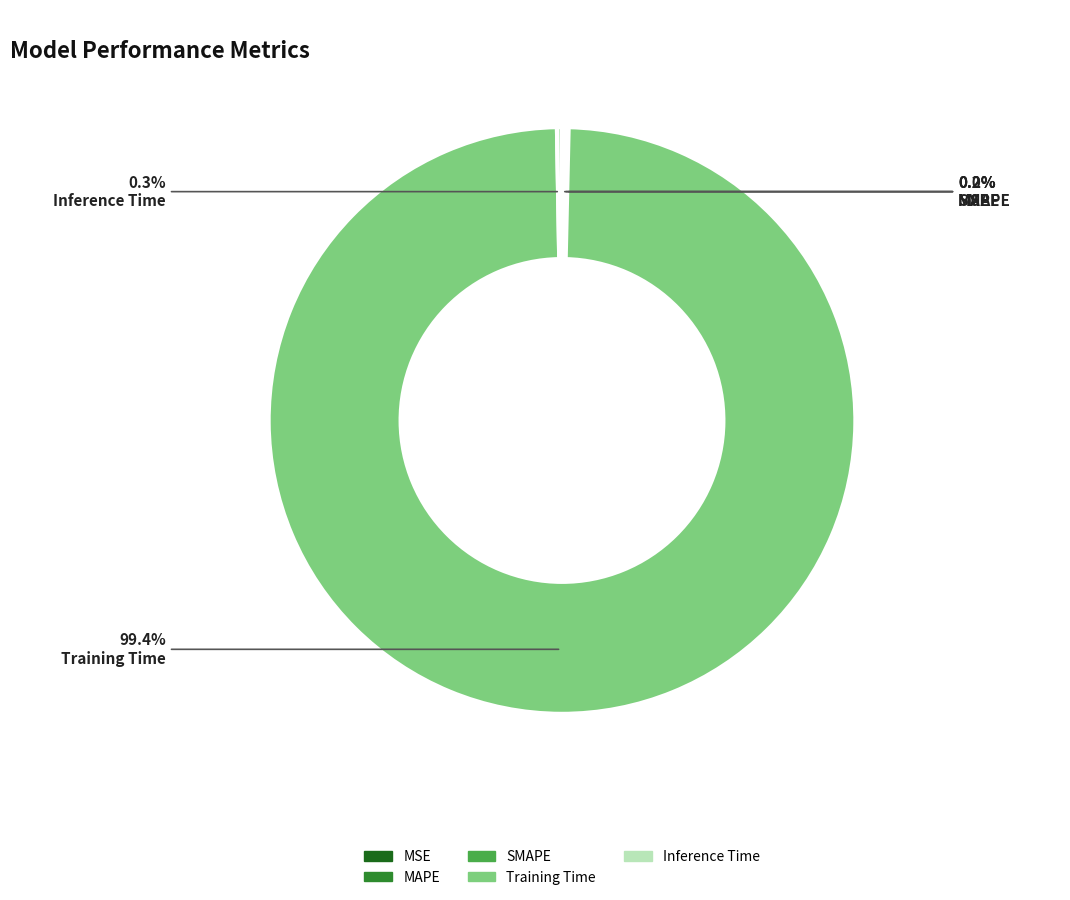

To the nearest percent, what is the average slice percentage?

20%